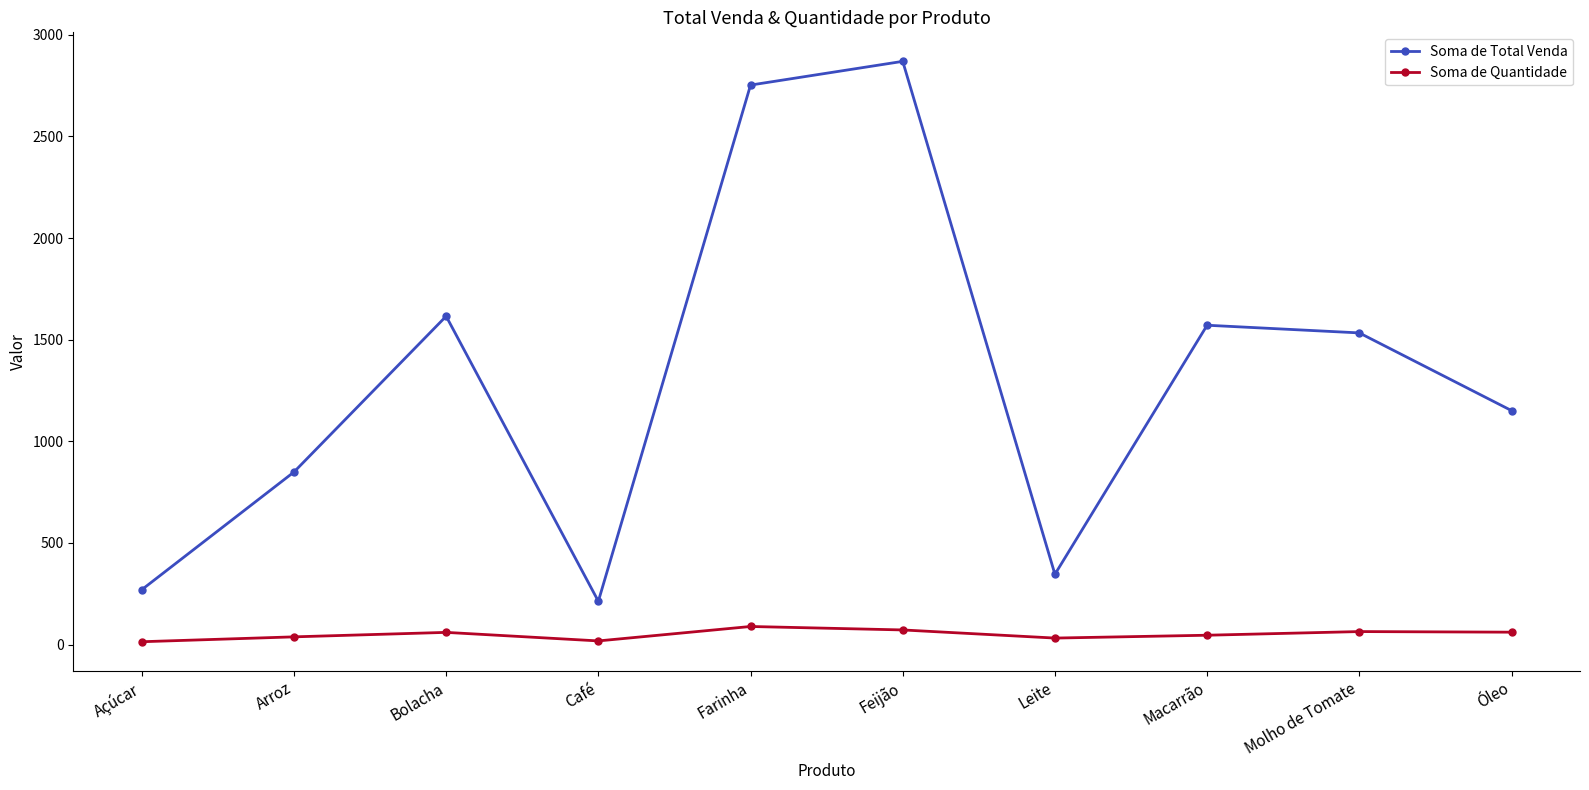

Which series has the widest spread of values?

Soma de Total Venda